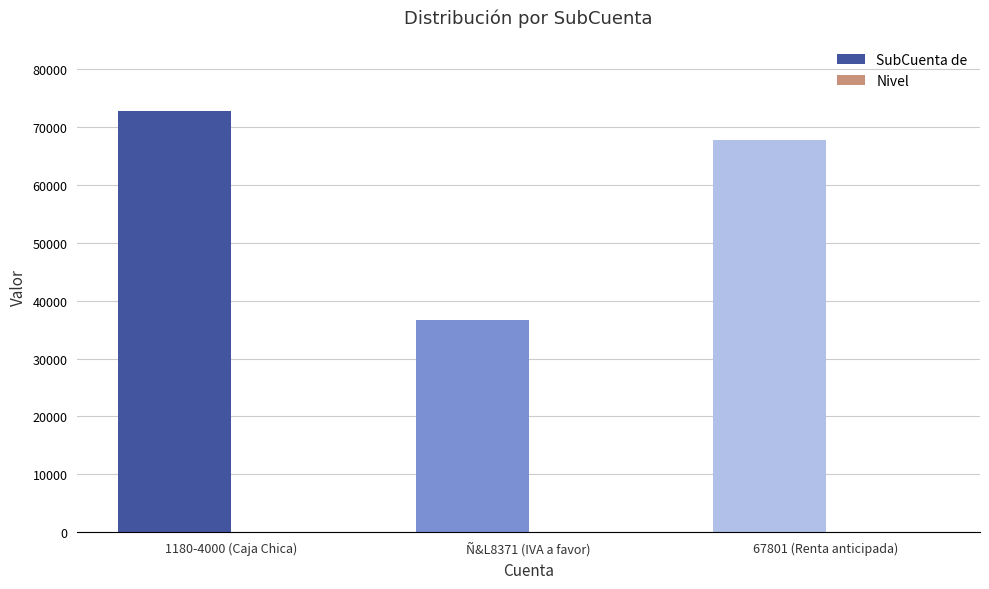

Between Ñ&L8371 (IVA a favor) and 67801 (Renta anticipada), which series saw the biggest shift?

SubCuenta de